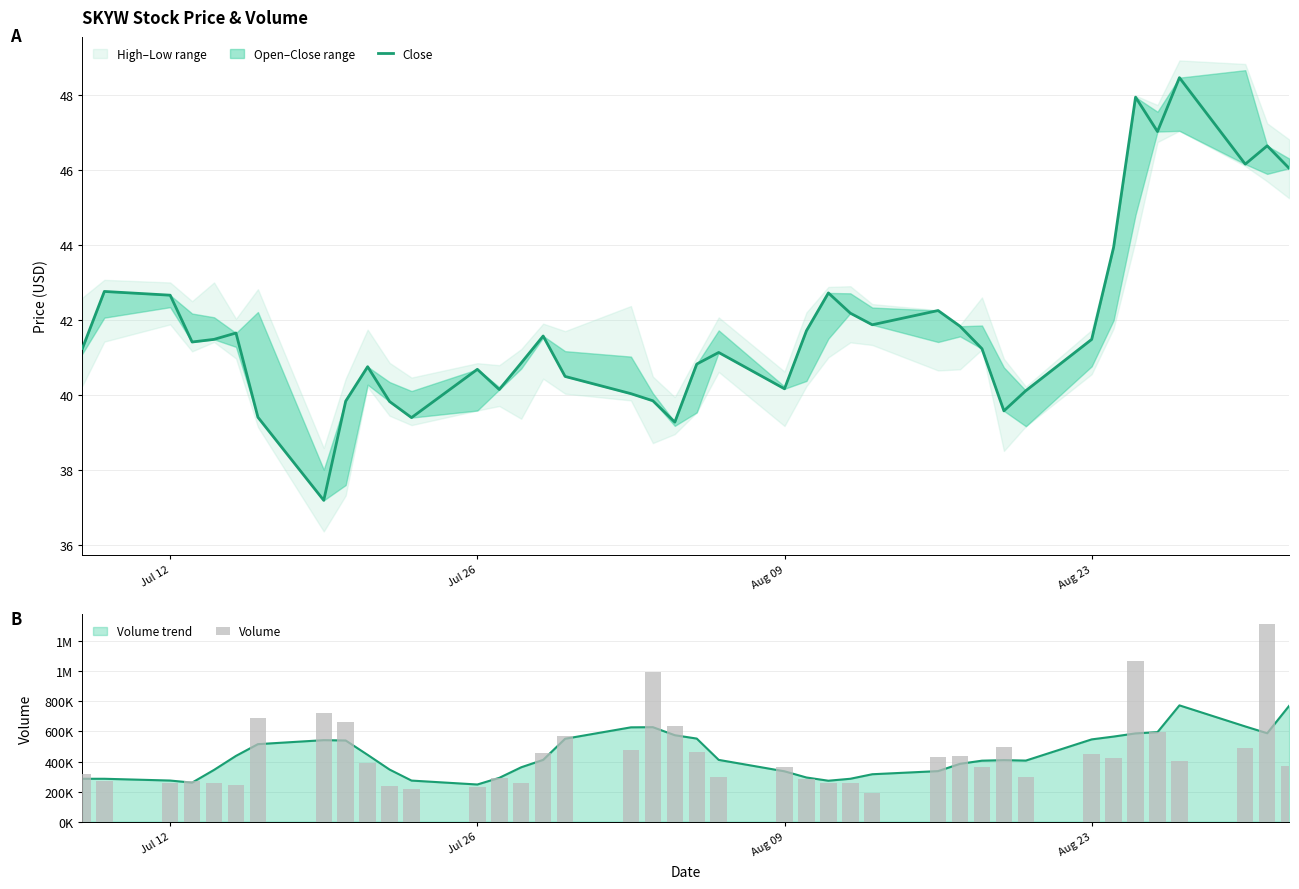

Reading left to right, what are all the values shown in this chart?

Close: 41.2	42.8	42.7	41.4	41.5	41.6	39.4	37.2	39.8	40.8	39.8	39.4	40.7	40.1	40.9	41.6	40.5	40.0	39.8	39.3	40.8	41.1	40.2	41.7	42.7	42.2	41.9	42.2	41.8	41.2	39.6	40.1	41.5	43.9	48.0	47.0	48.5	46.2	46.6	46.0
Volume: 315825.0	269517.0	255904.0	270017.0	256689.0	246981.0	692719.0	722356.0	659853.0	389739.0	235860.0	214743.0	233303.0	293226.0	259129.0	457264.0	566656.0	478990.0	995685.0	639450.0	462710.0	299246.0	366974.0	287011.0	259183.0	257061.0	191731.0	432328.0	437419.0	363225.0	499838.0	296304.0	450121.0	422529.0	1068391.0	593489.0	401638.0	492155.0	1313182.0	367442.0